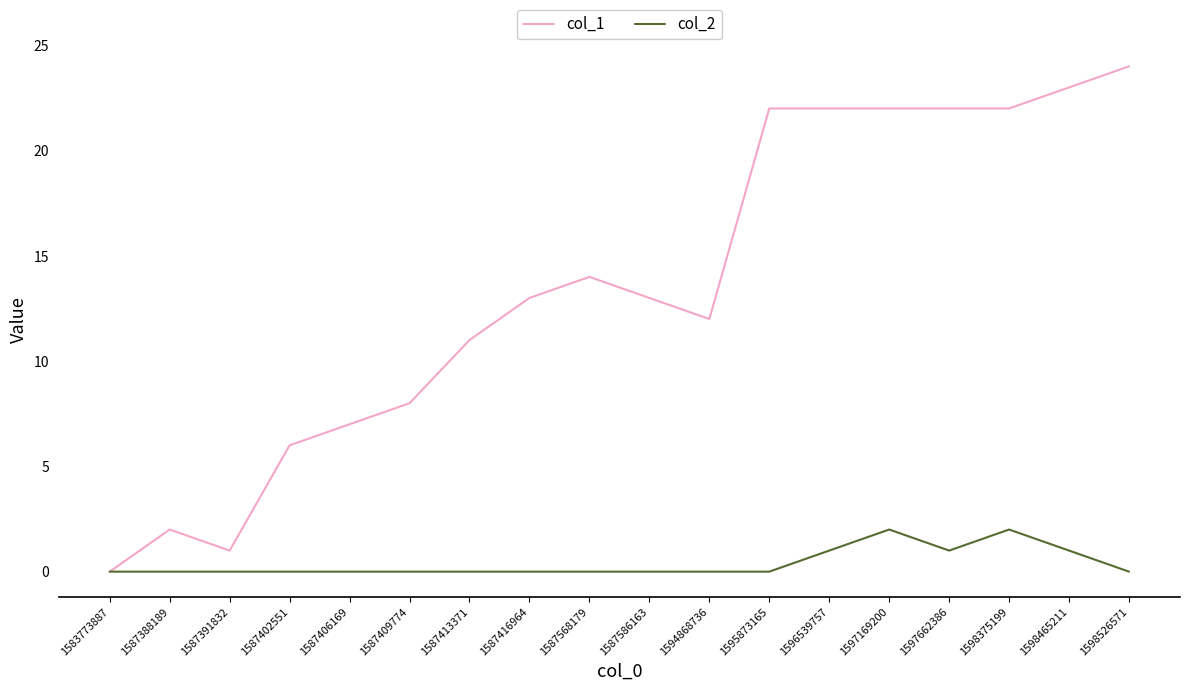

How many lines are shown in the chart?

2